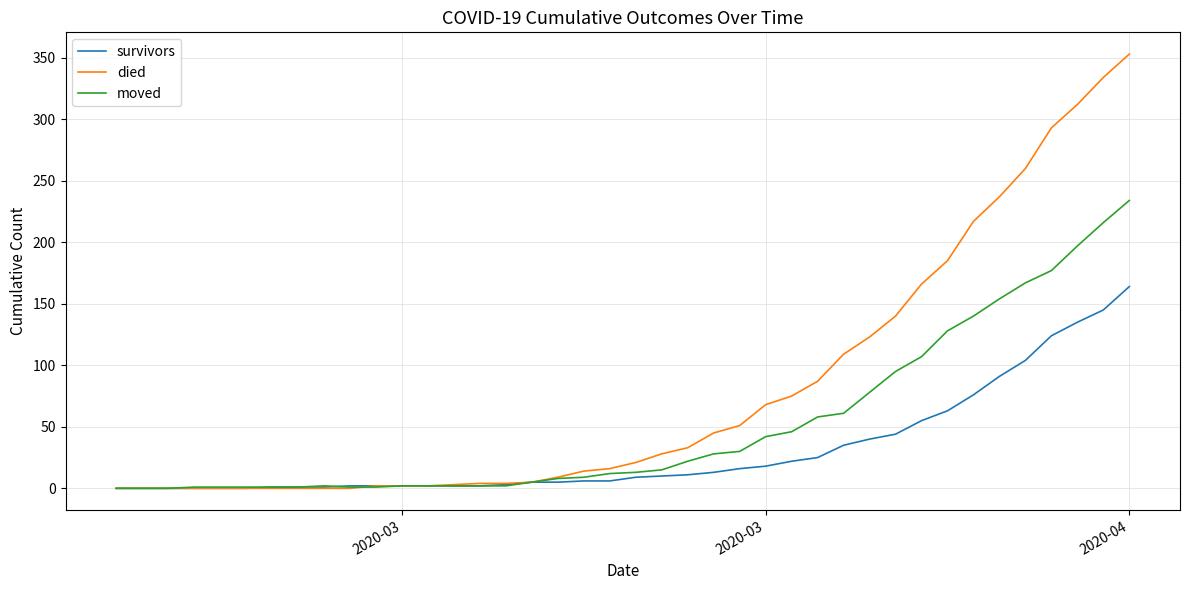

What are all the series names shown in the legend?

survivors, died, moved